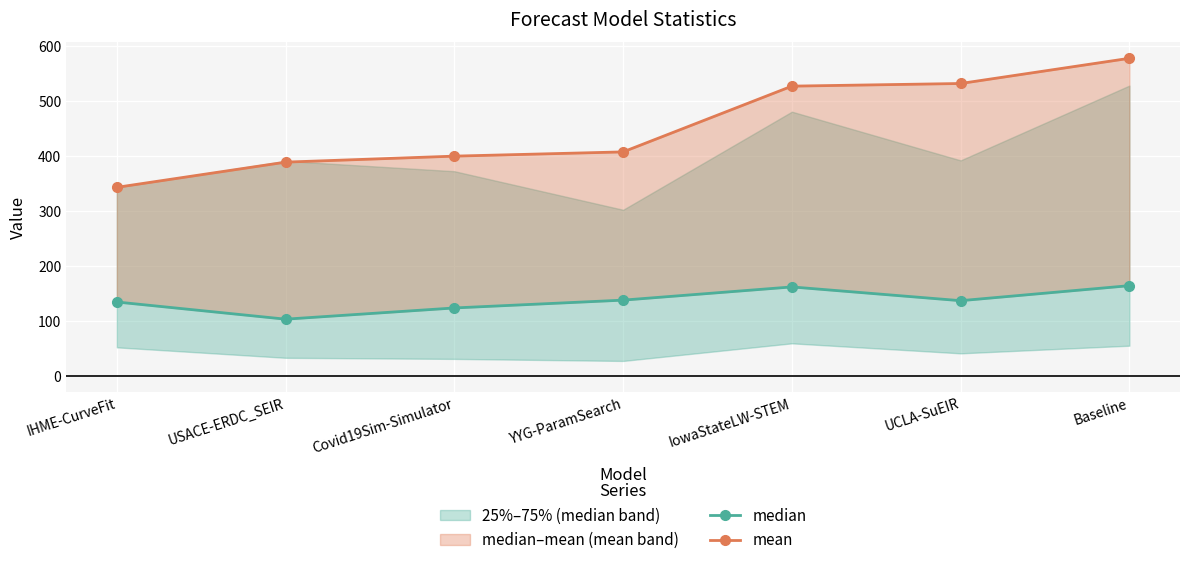

Is it true that mean equals 531.7 at UCLA-SuEIR?

True